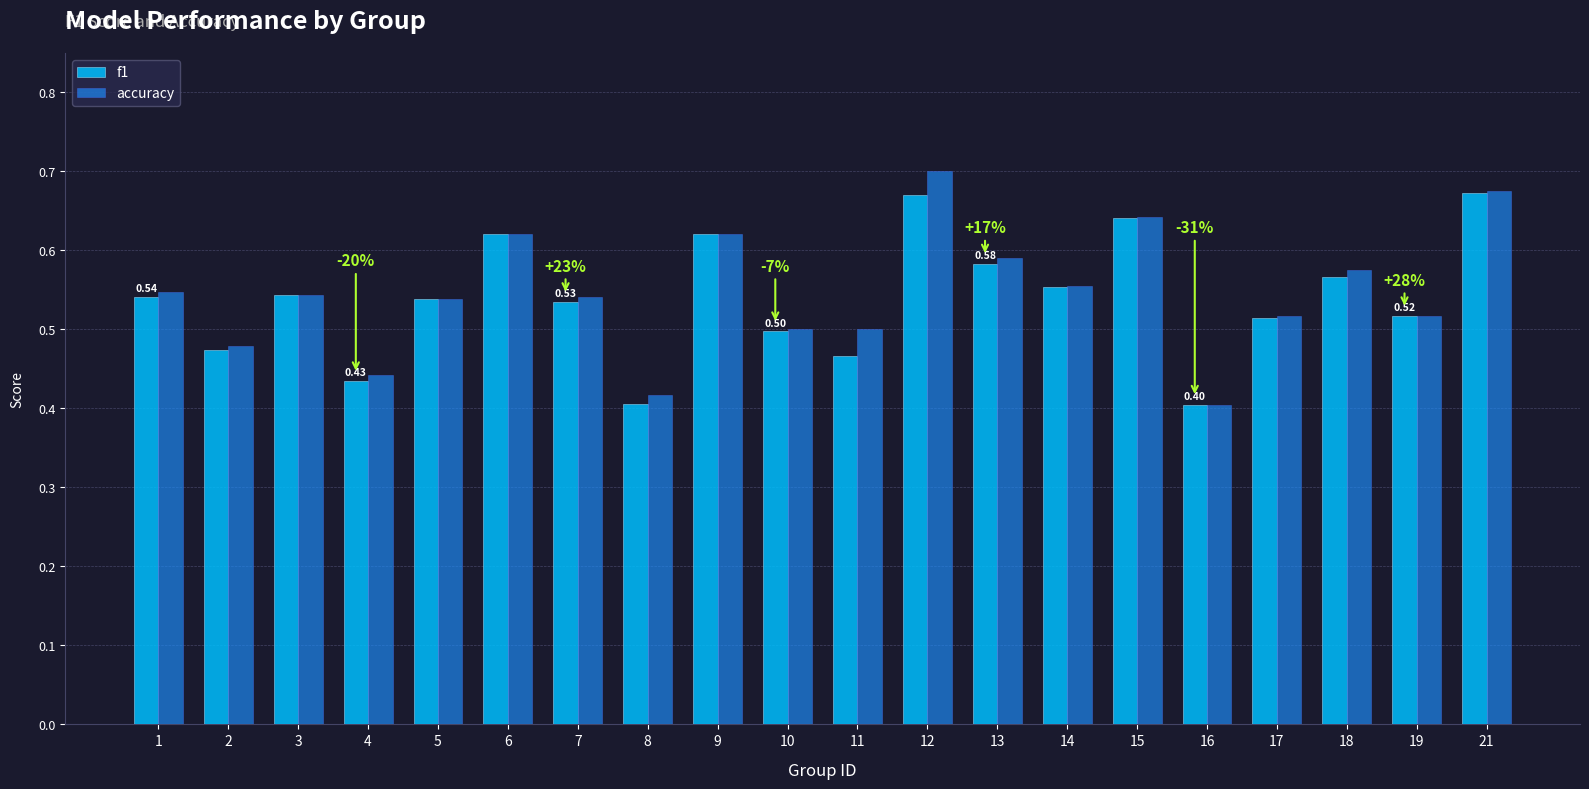

The accuracy series shows 0.2 at 16. True or false?

False